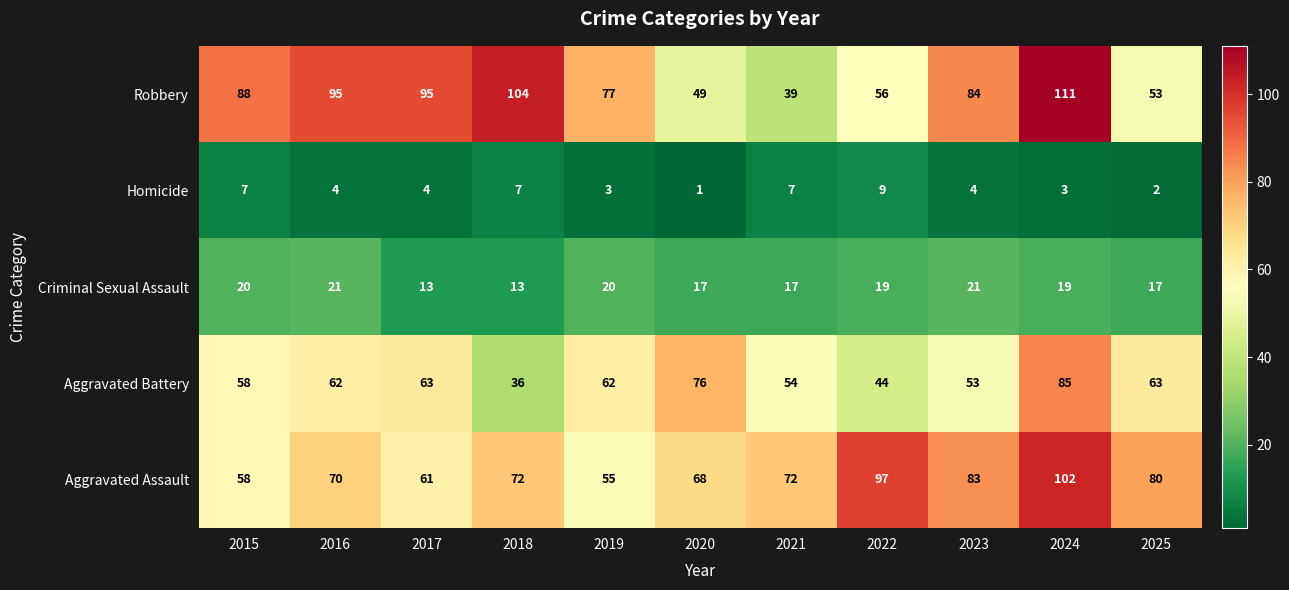

Rank the series at 2017 from highest to lowest value.

Robbery, Aggravated Battery, Aggravated Assault, Criminal Sexual Assault, Homicide